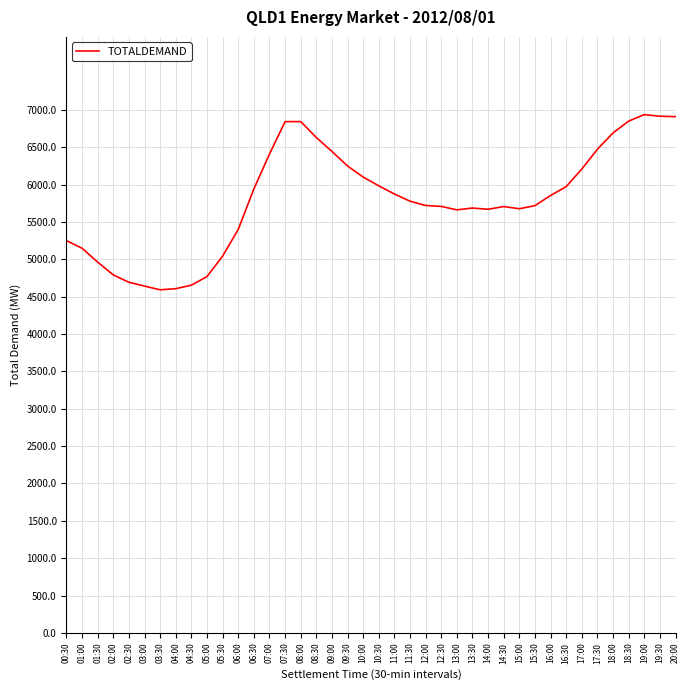

Is it true that the value at 08:00 is 11492.9?

False